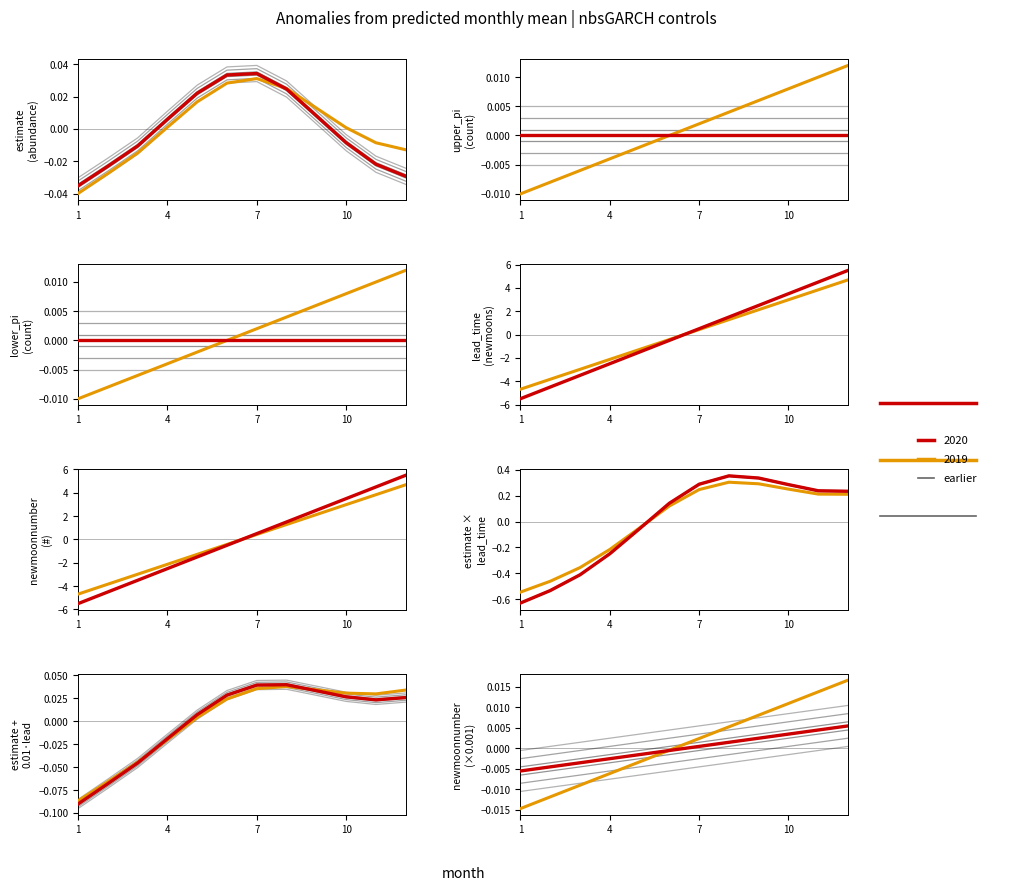

Where is newmoonnumber nearest to the value 0?

6